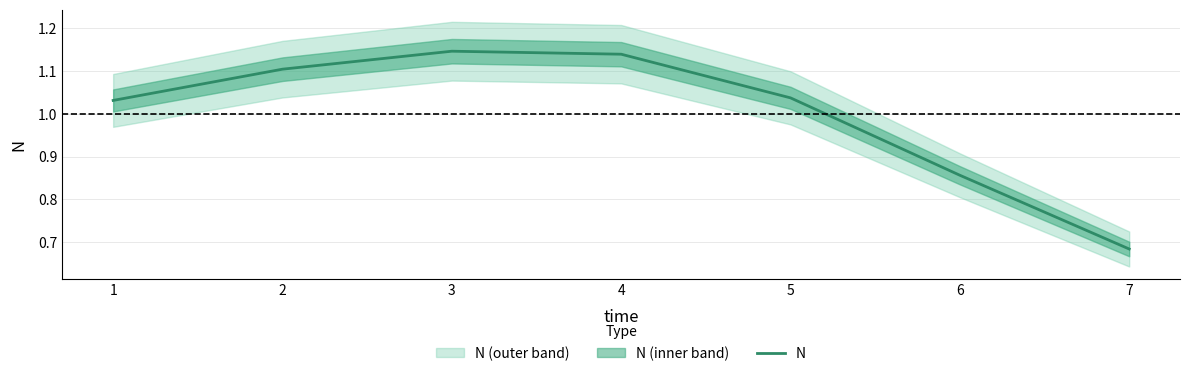

Rank the categories by value from highest to lowest.

3, 4, 2, 5, 1, 6, 7